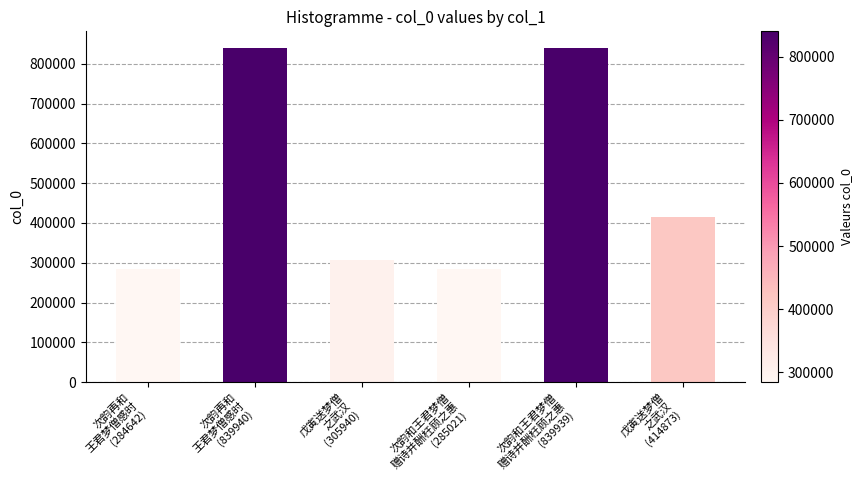

What is the smallest value displayed?

284642